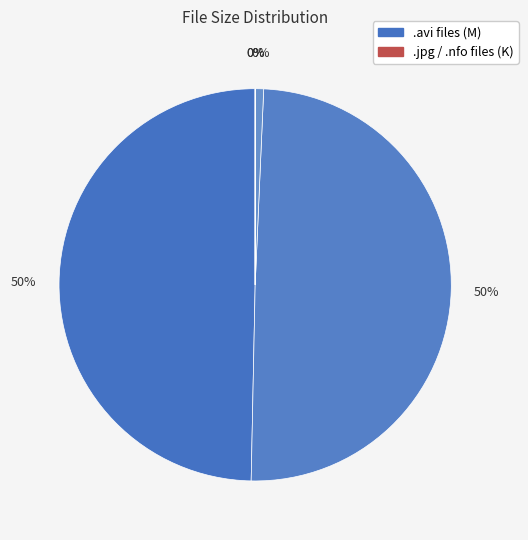

Is there a majority slice in this chart?

No